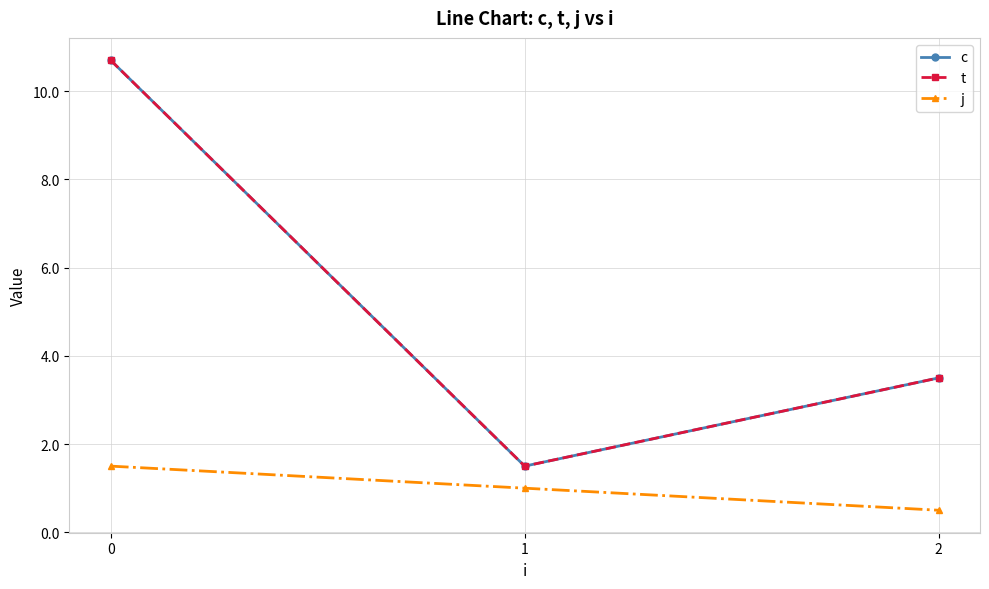

What is the difference between the maximum and second lowest values in the j series?

0.5